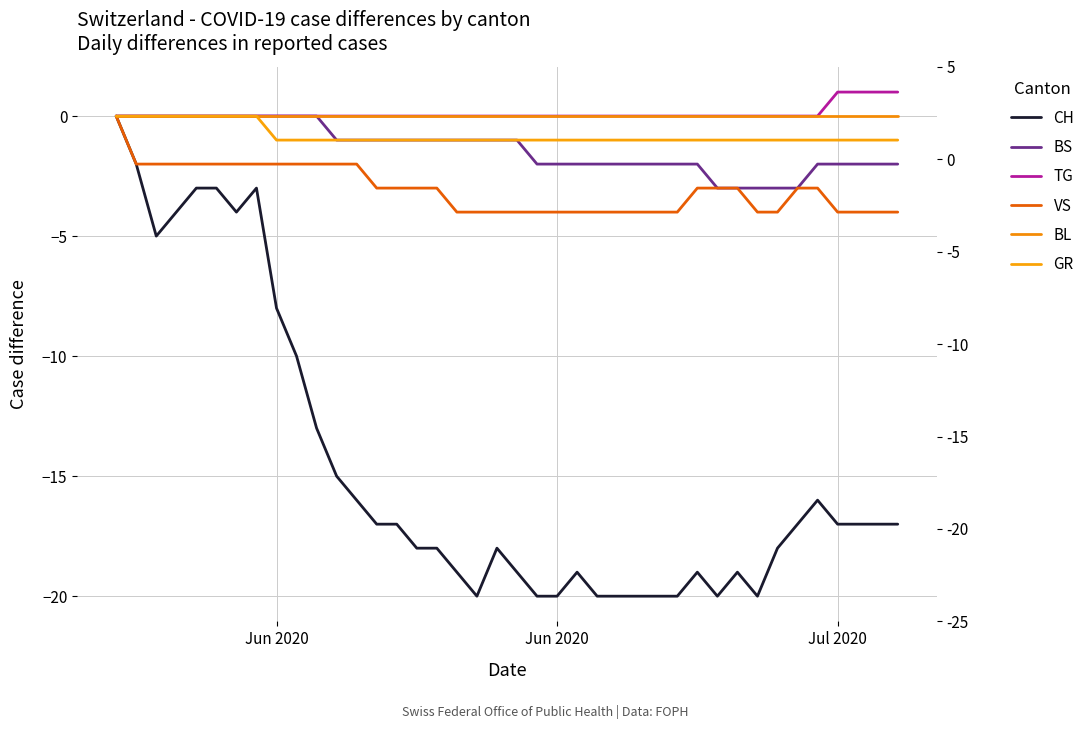

At Jun 2020, list the series in order from smallest to largest.

CH, VS, GR, BS, TG, BL